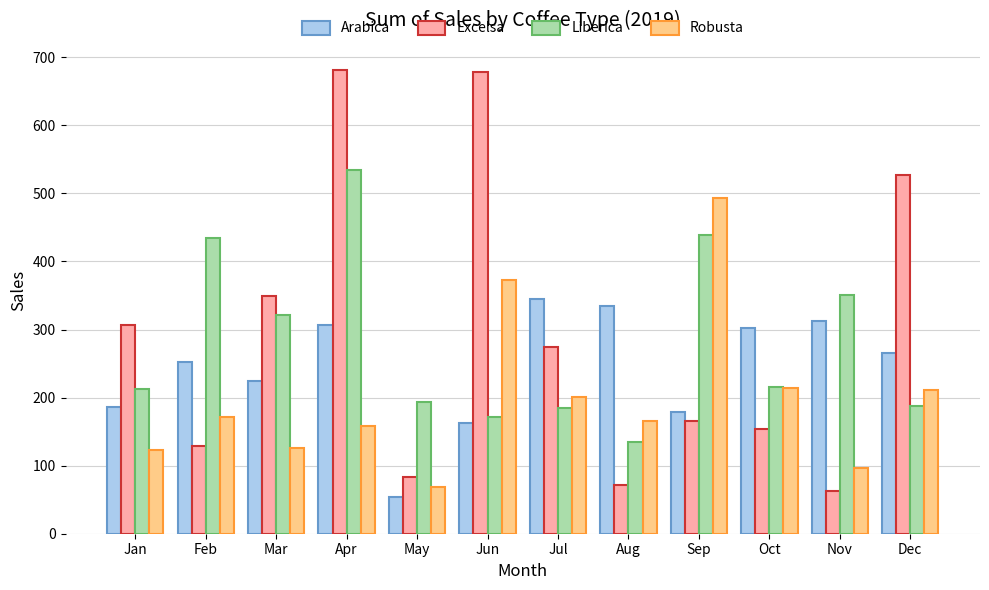

What are all the series names shown in the legend?

Arabica, Excelsa, Liberica, Robusta